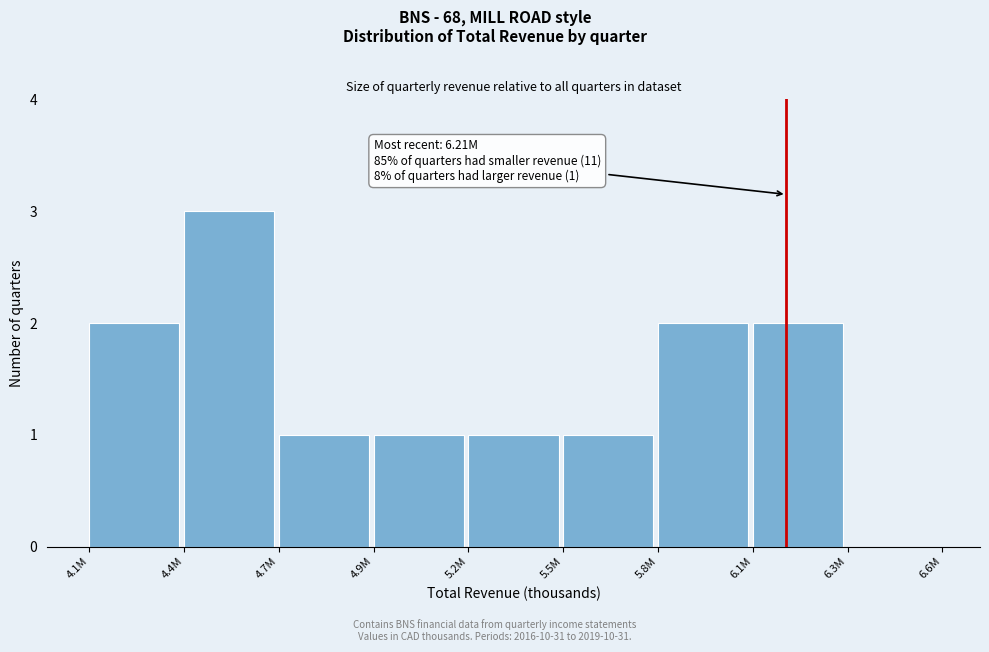

Reading left to right, list all the values displayed in this chart.

4.1M=2	4.4M=3	4.7M=1	4.9M=1	5.2M=1	5.5M=1	5.8M=2	6.1M=2	6.3M=0